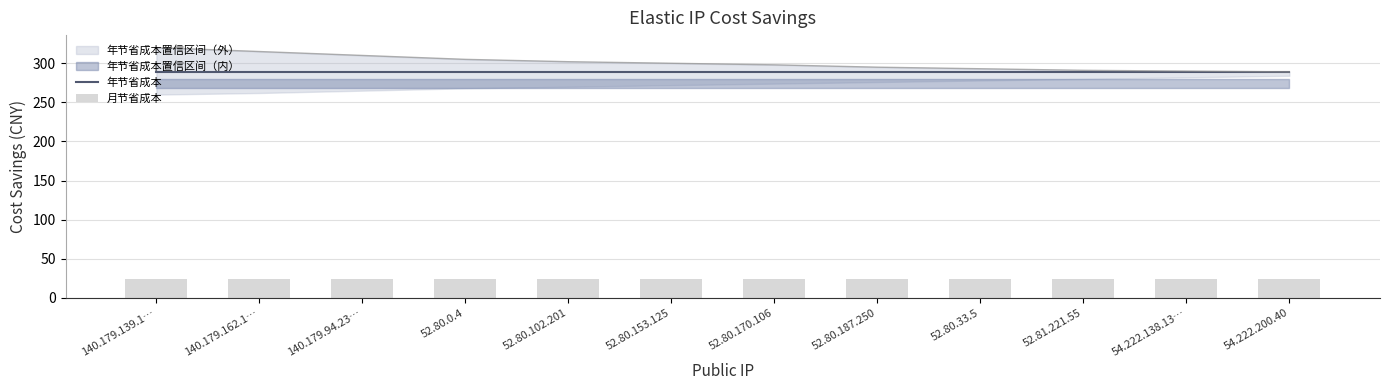

Does the chart contain stacked bars?

No